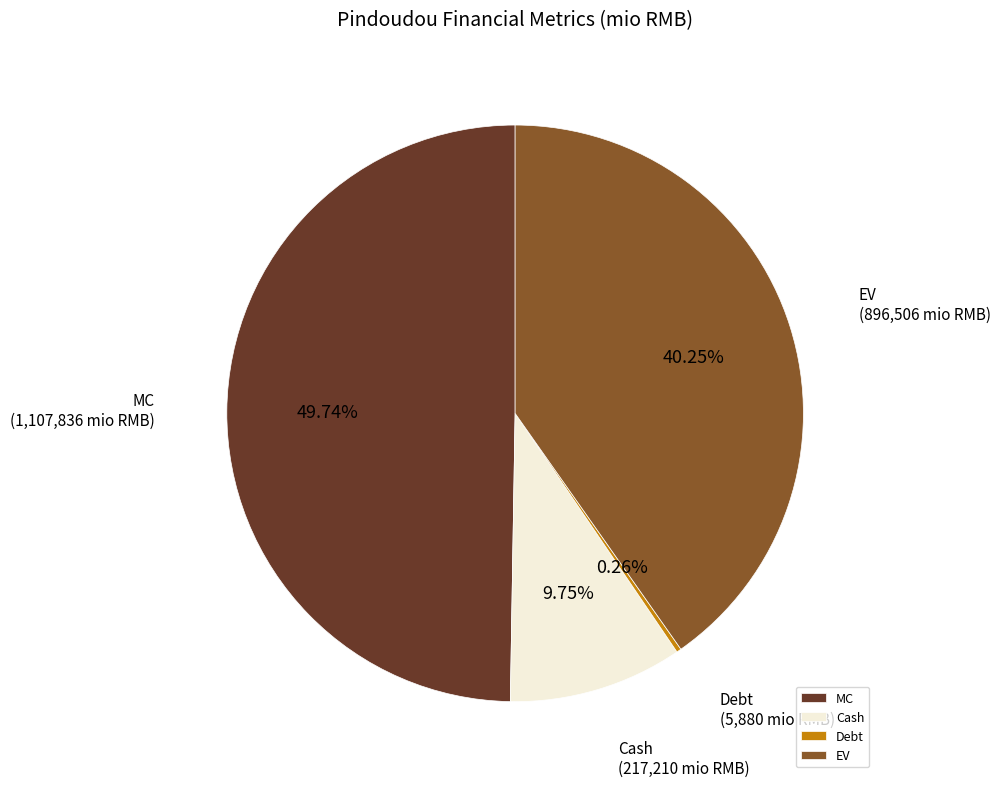

What percentage is the MC slice, to the nearest percent?

50%